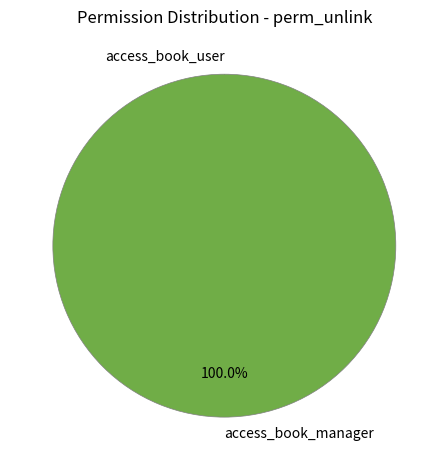

To the nearest percent, what is the difference between the largest and smallest slice percentages?

100%